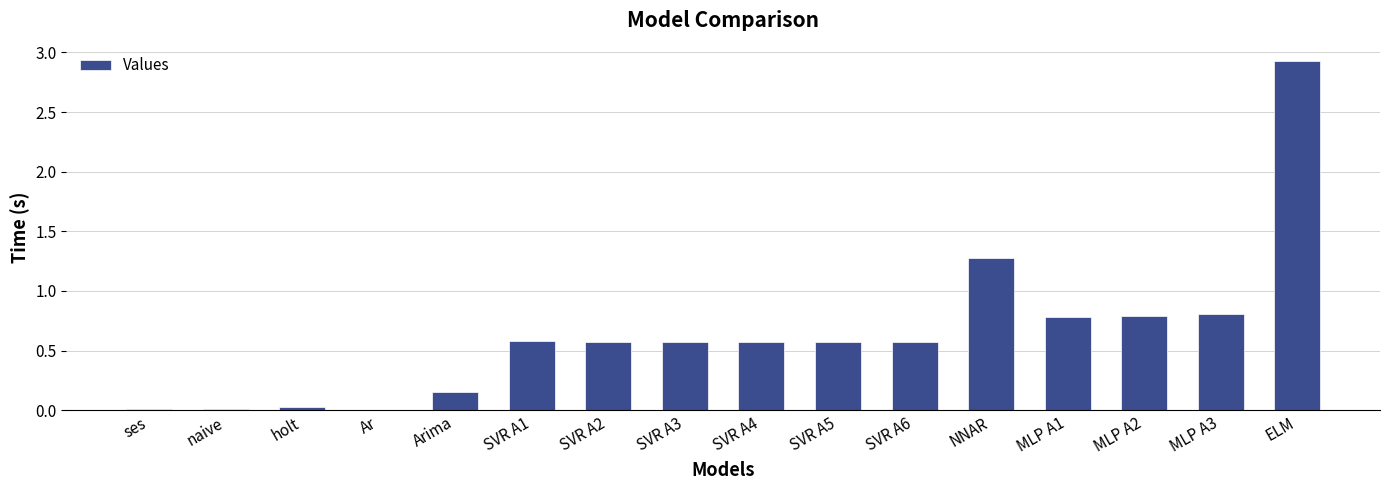

What is the change in value from naive to Arima?

+0.1